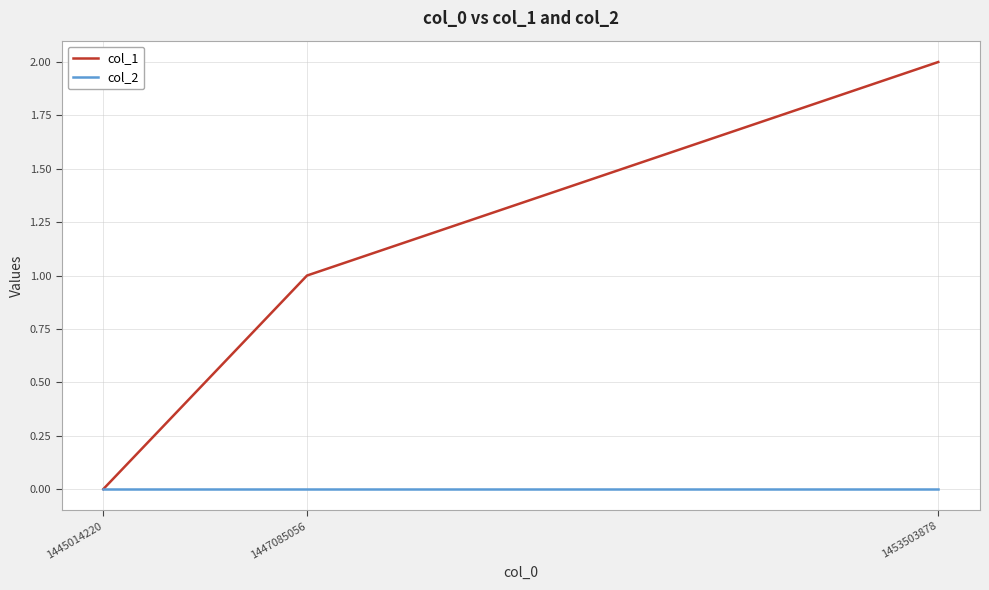

Which series has the largest total across all categories?

col_1